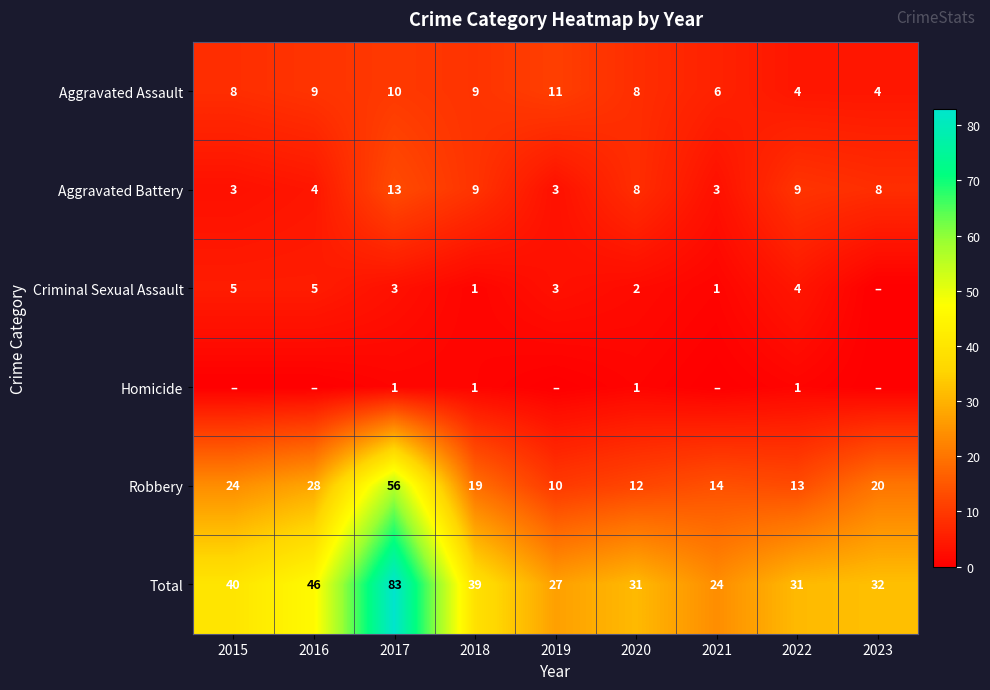

At how many categories does at least one series exceed 70?

1